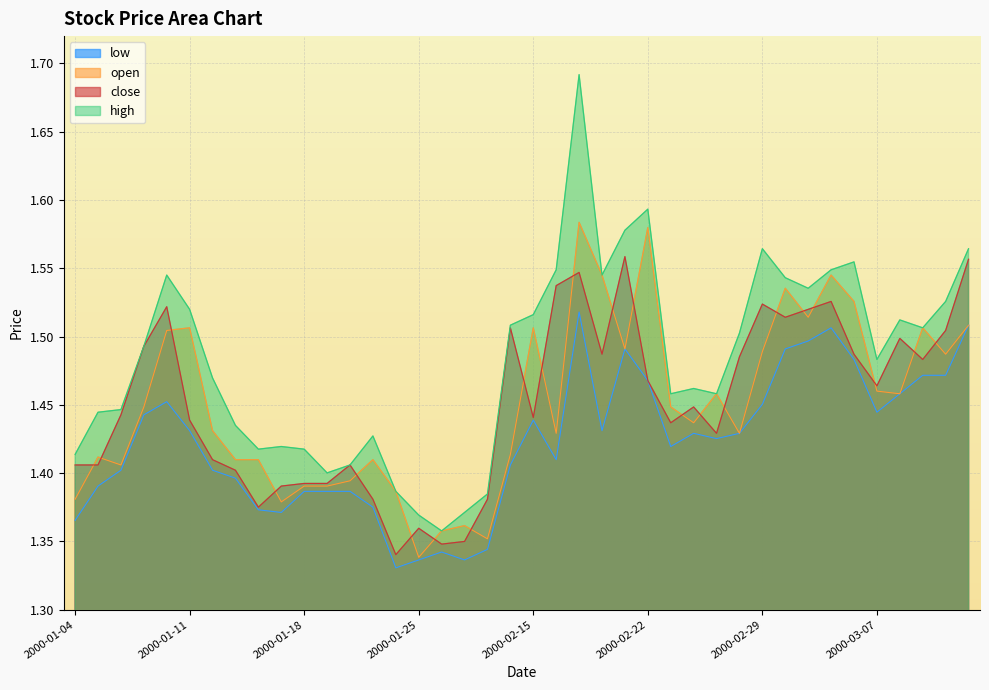

What is the sum of the low values at 2000-01-04 and 2000-01-07?

2.8